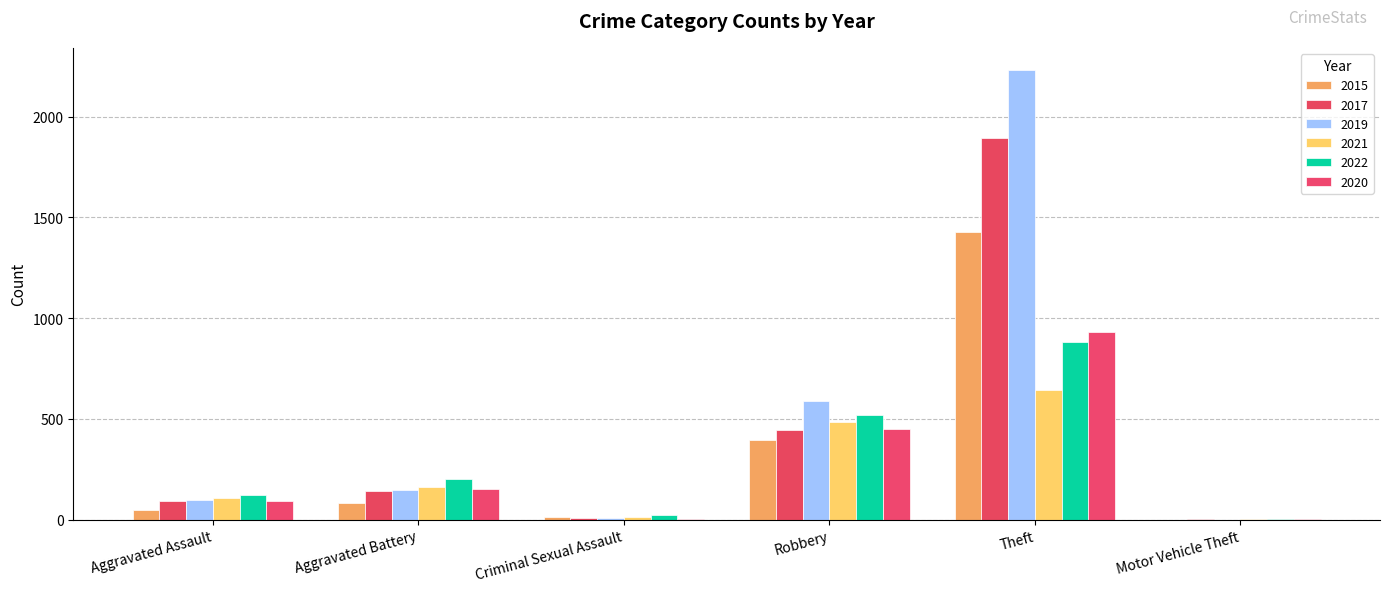

How many distinct data groups are displayed?

6